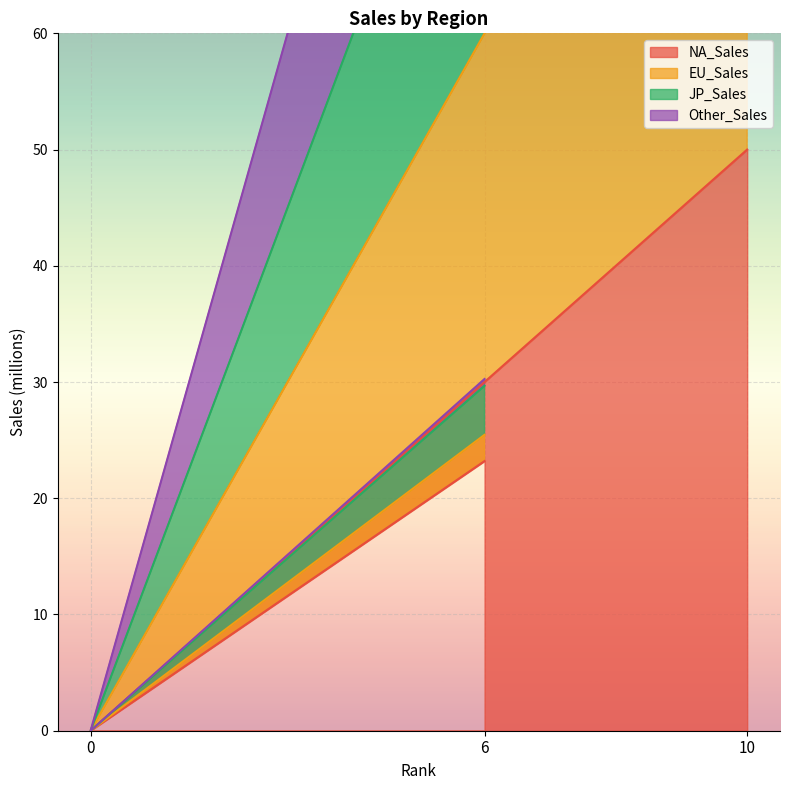

At which label is NA_Sales closest to 25?

6